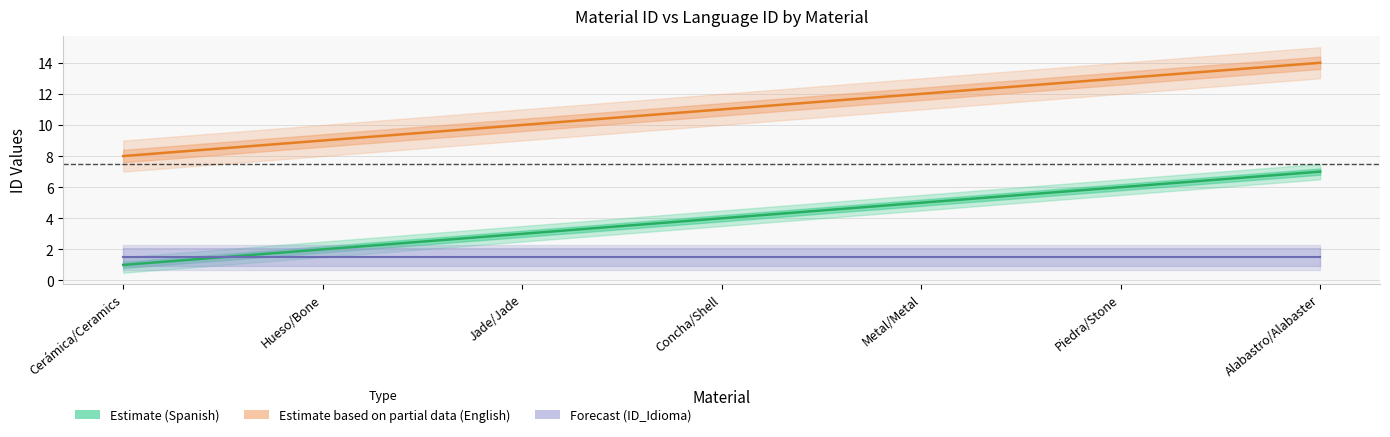

Which series has the widest spread of values?

Estimate (Spanish)